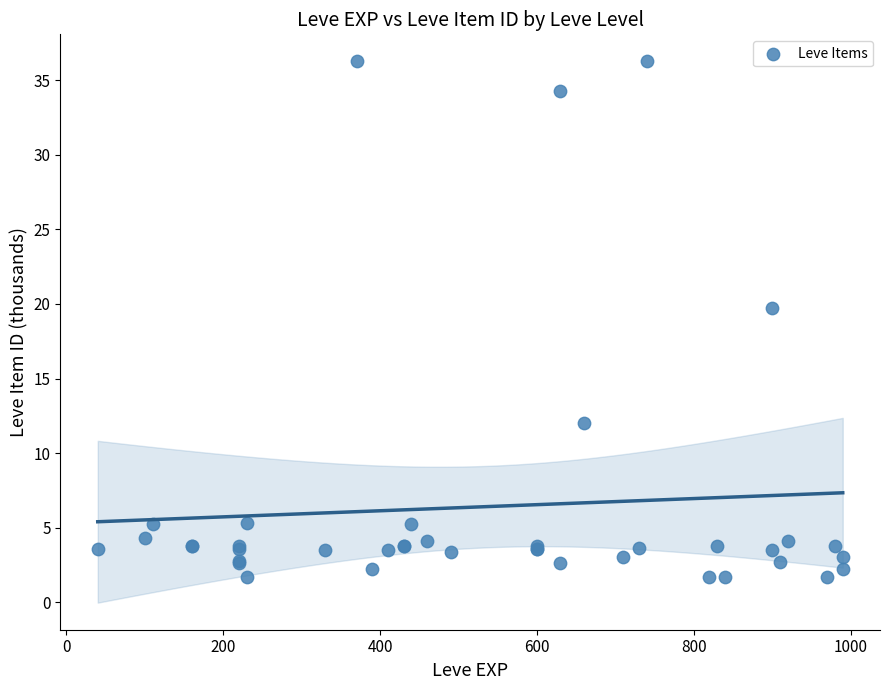

What Y value in the scatter plot is closest to 18?

19.7